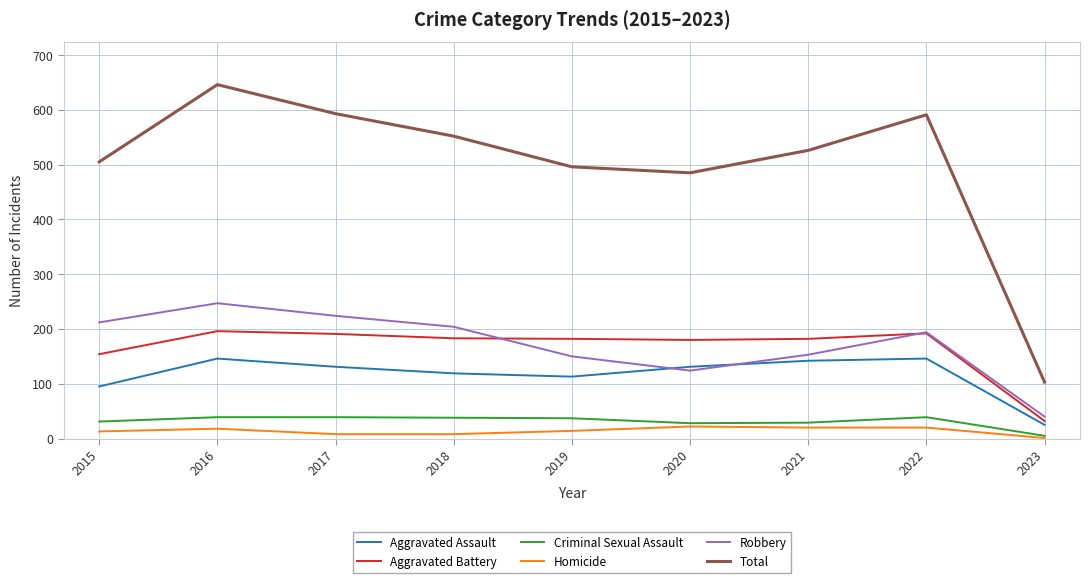

What is the sum of the Aggravated Assault values at 2022 and 2018?

265